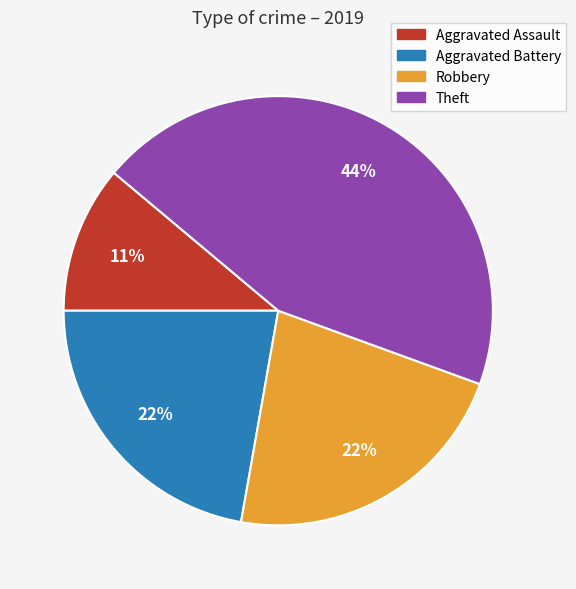

Count the number of slices in the pie.

4